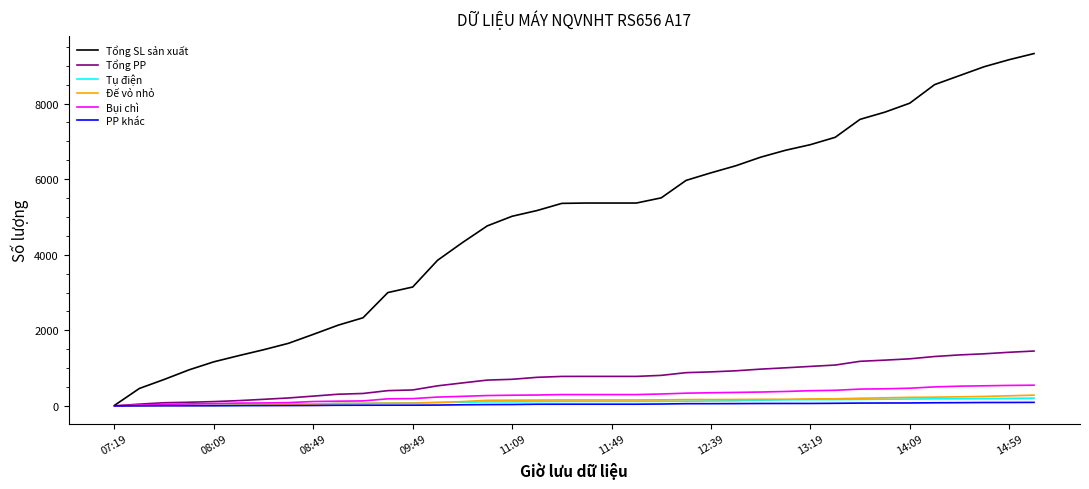

Which series has the largest total across all categories?

Tổng SL sản xuất